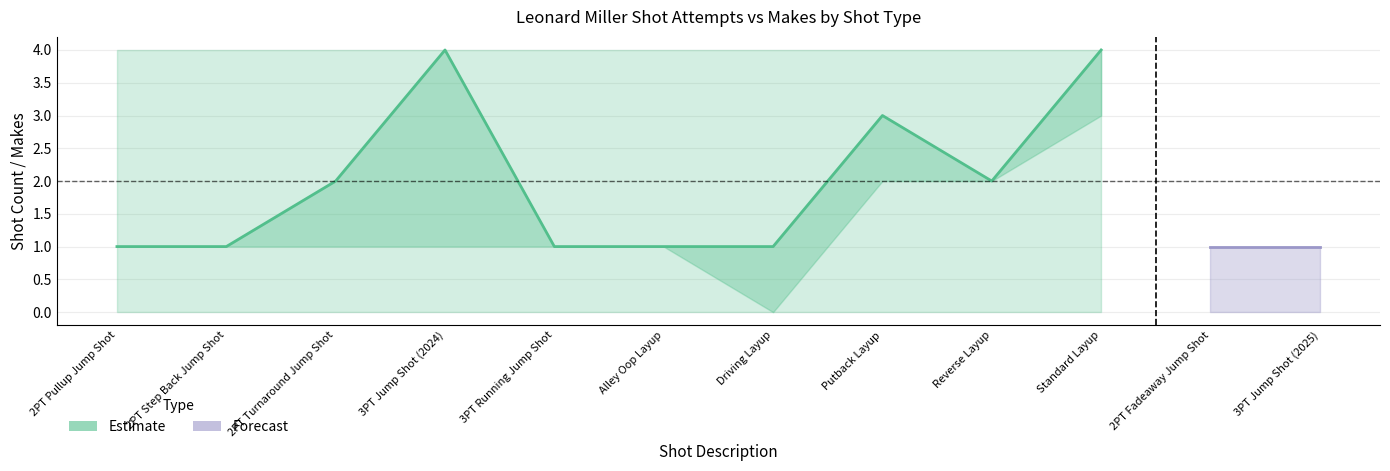

The value of shot_count at Reverse Layup is 2. True or false?

True